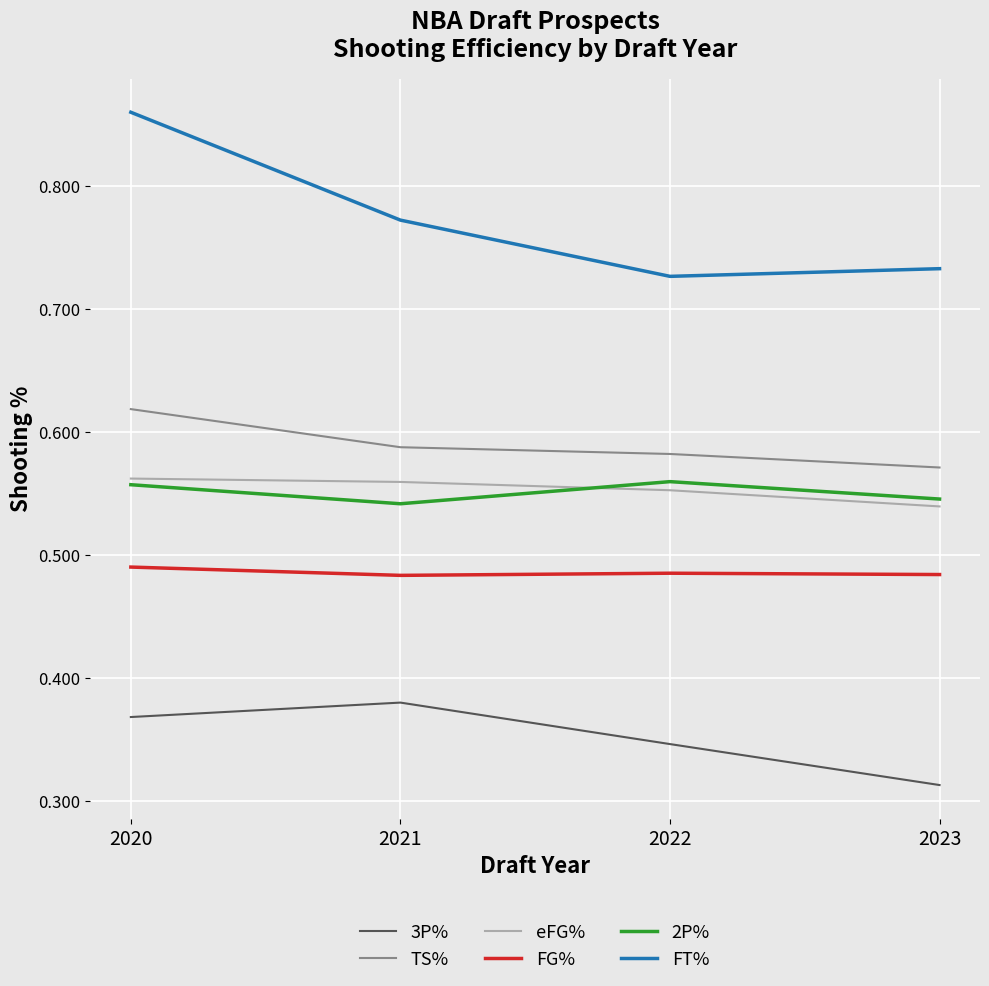

True or false: 3P% and TS% intersect in this chart.

False